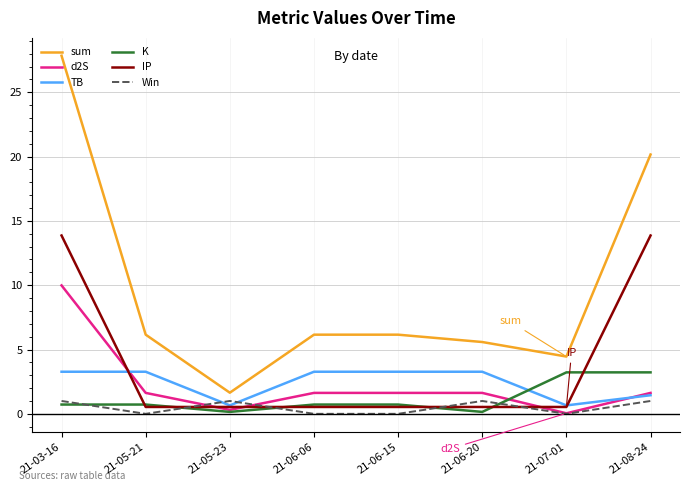

What is the spread (max minus min) of values at 21-08-24?

19.2